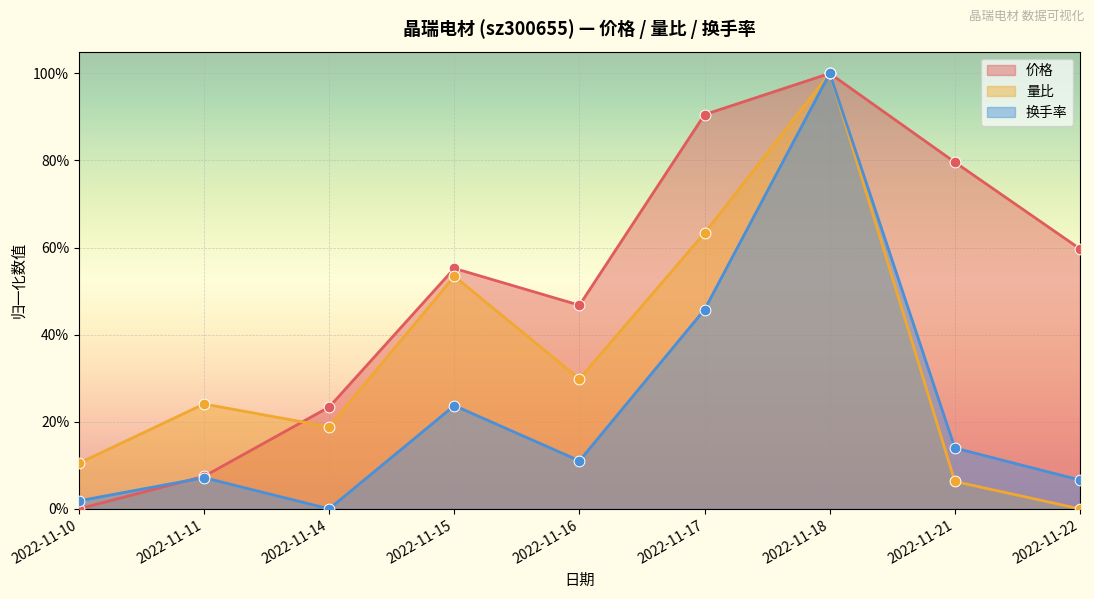

What are all the series names shown in the legend?

价格, 量比, 换手率